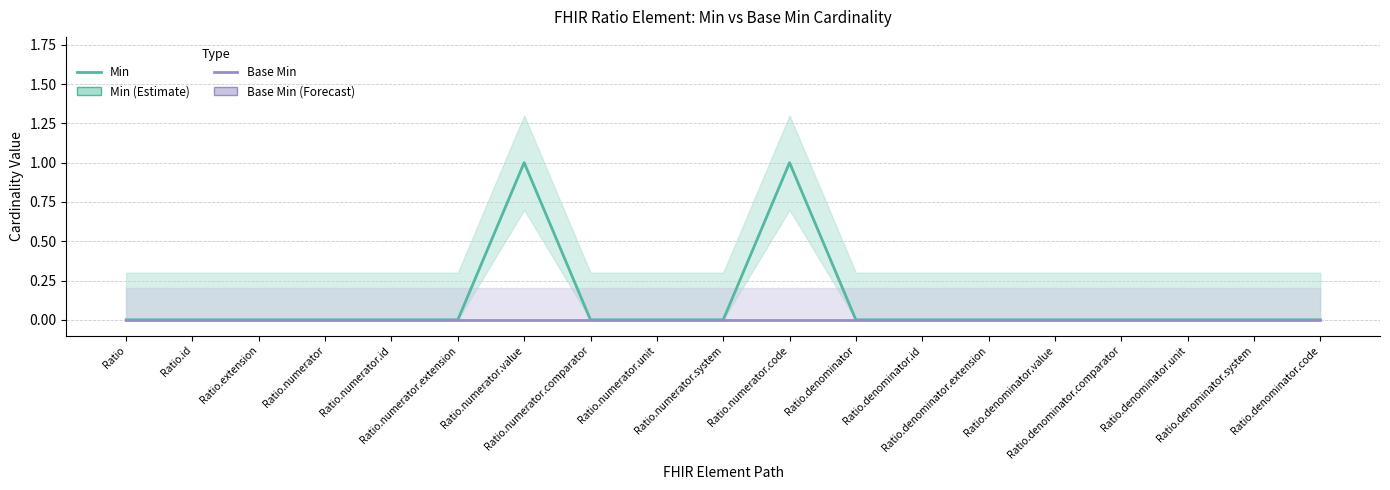

True or false: Base Min and Min cross at least once.

False